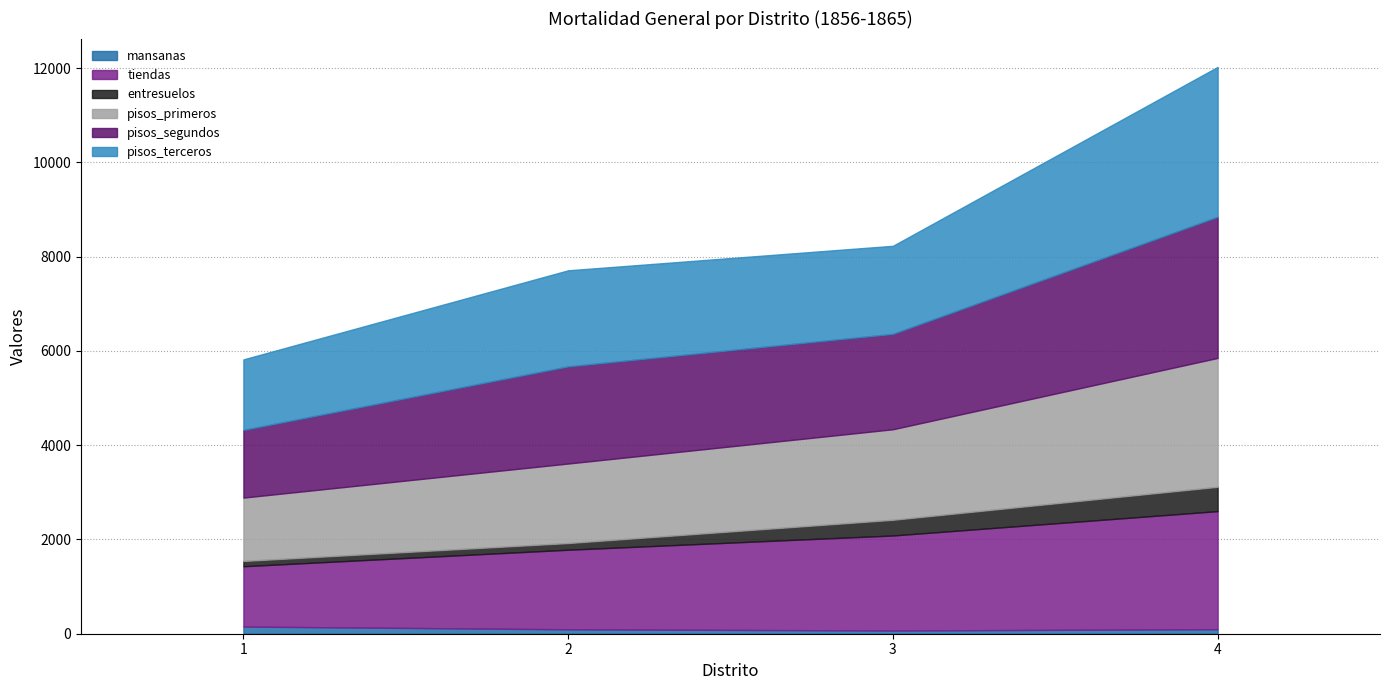

How many lines are shown in the chart?

6